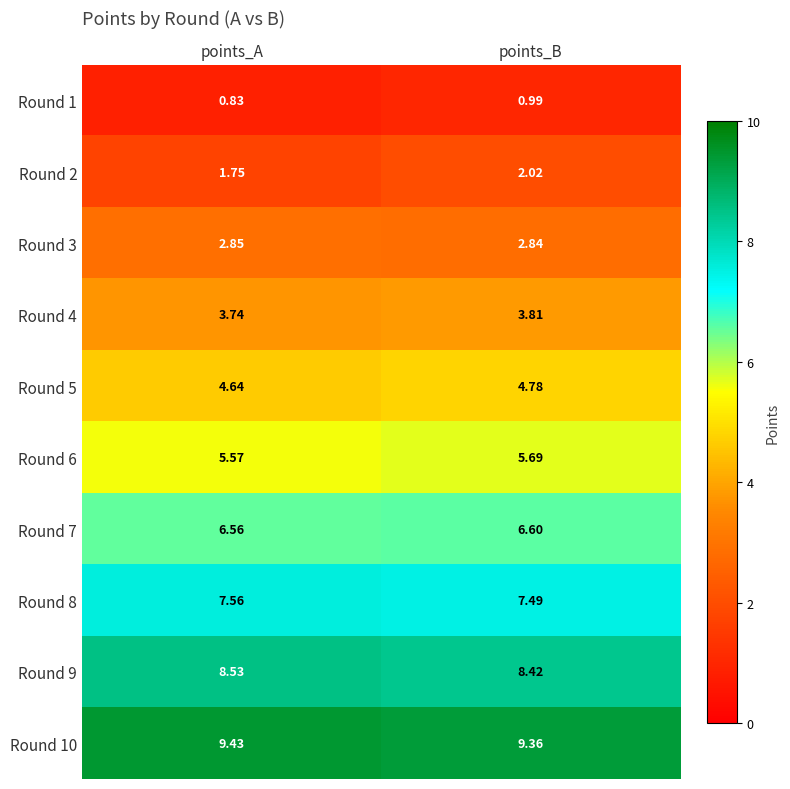

How many distinct data groups are displayed?

10